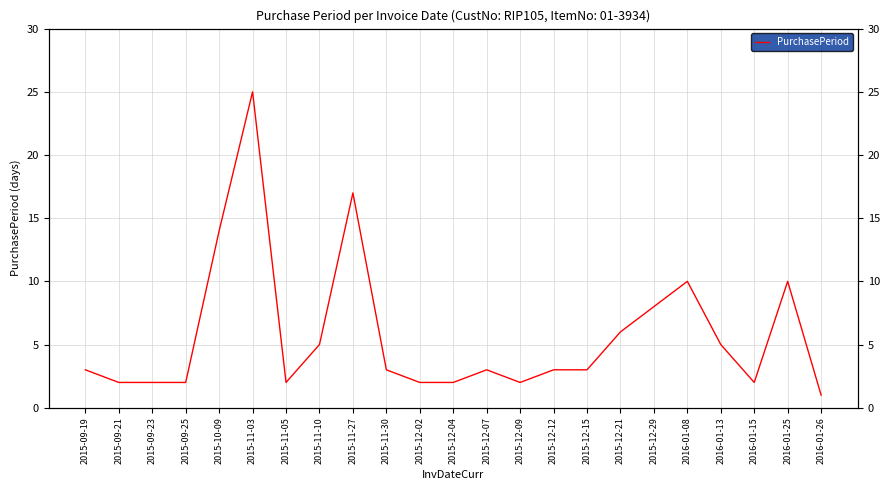

What is the sum of all values?

132